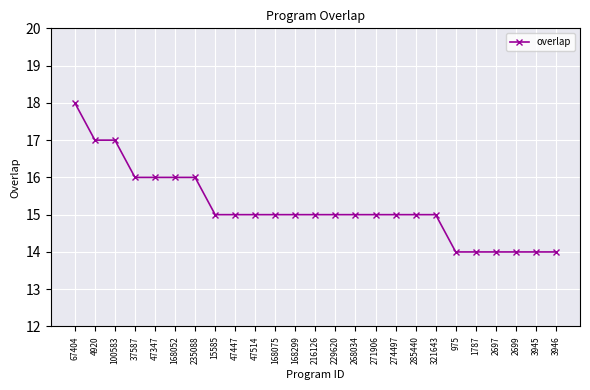

What is the greatest value displayed?

18